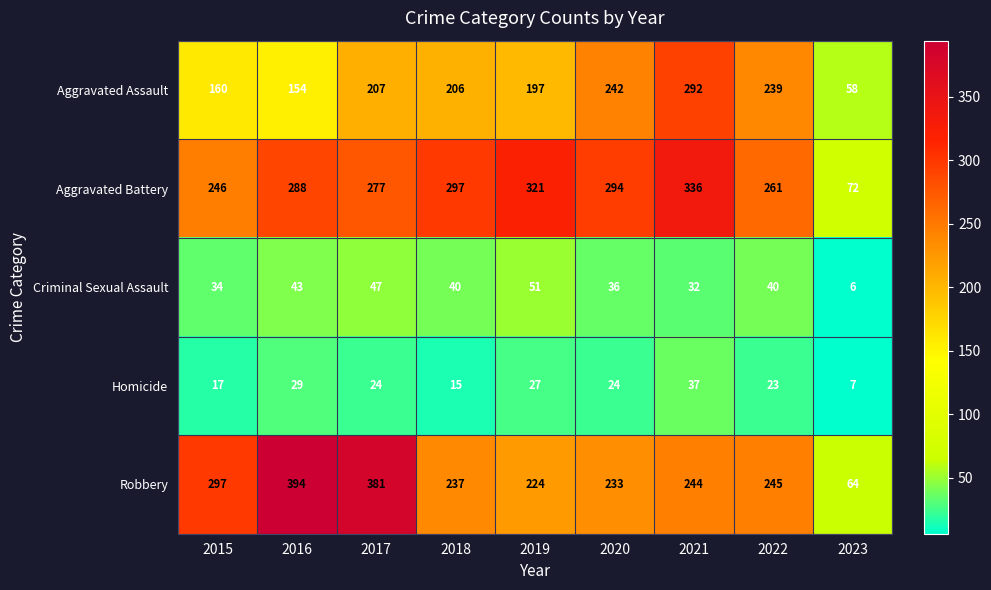

What is the difference between the maximum and minimum values in the Criminal Sexual Assault series?

45